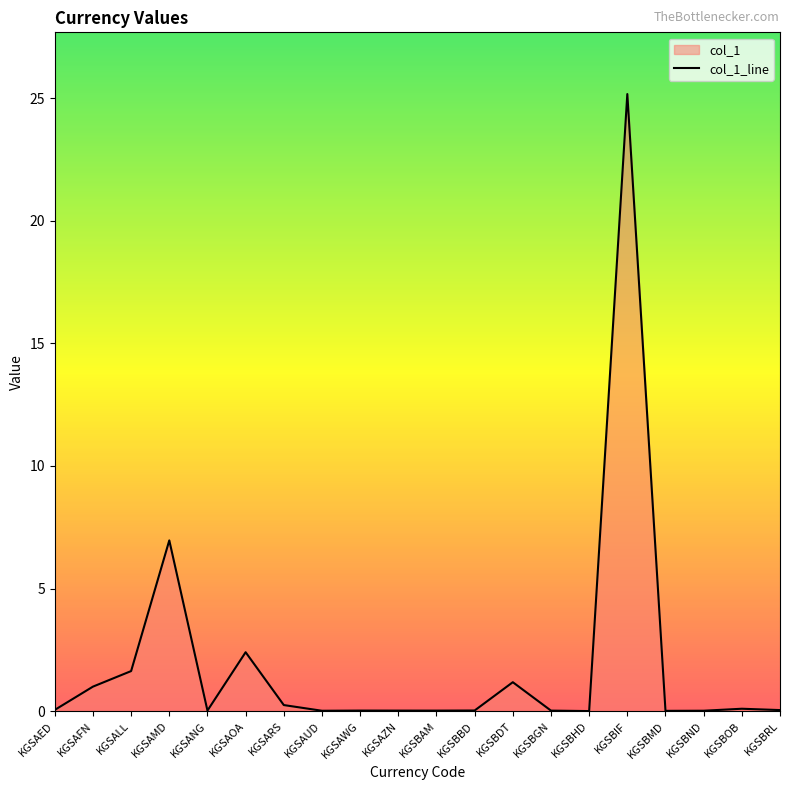

What is the difference between the second highest and minimum values?

7.0